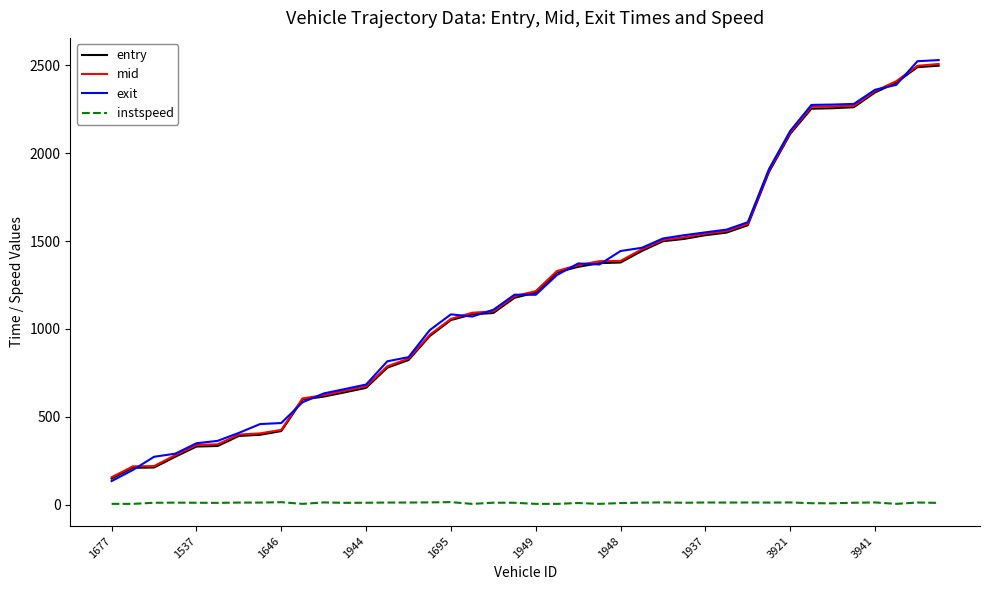

True or false: instspeed and entry intersect in this chart.

False